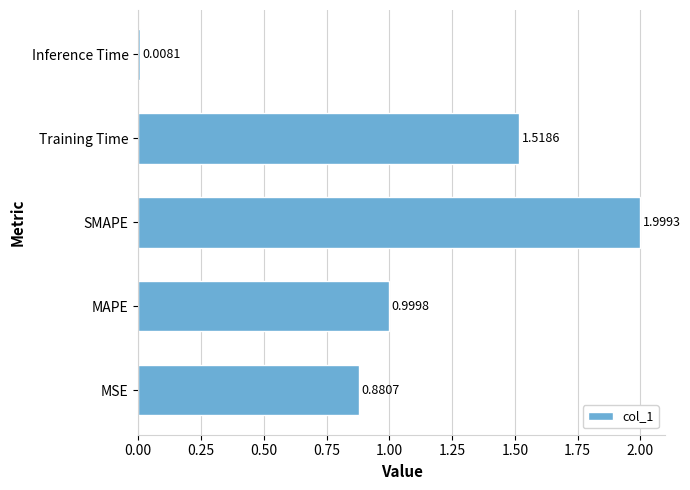

Rank the categories by value from lowest to highest.

Inference Time, MSE, MAPE, Training Time, SMAPE